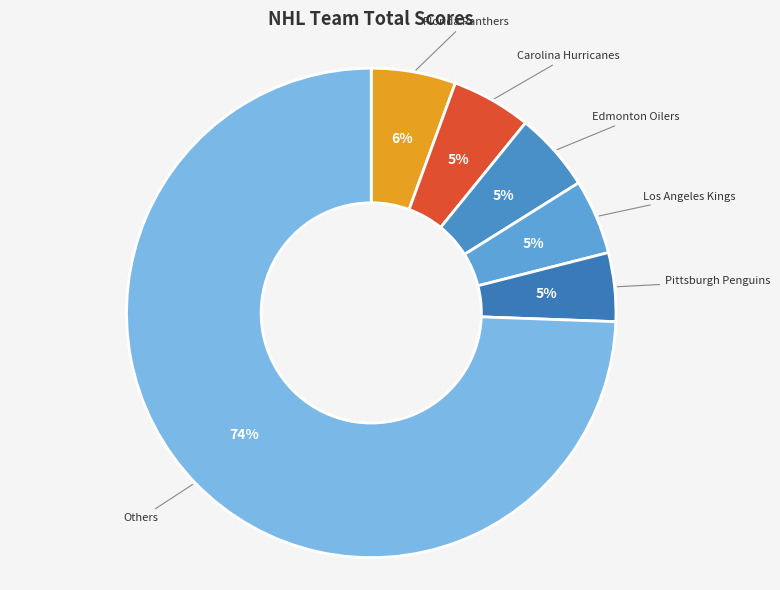

How many segments does this pie chart have?

6